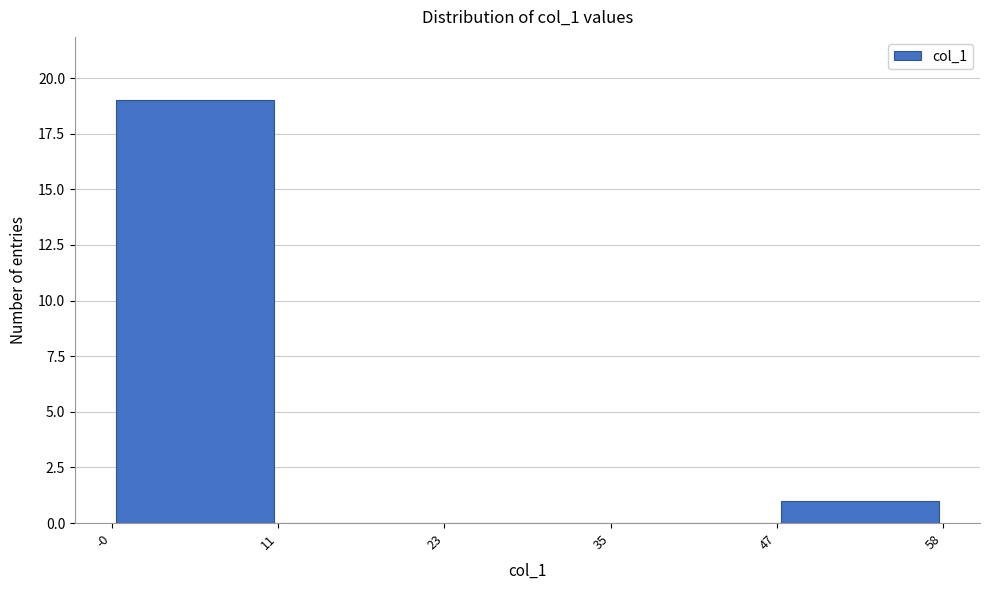

Reading left to right, list every bar in this chart as the range it spans on the x-axis followed by its height. The values are not printed on the chart, so give them approximately, as read against the axis.

-0 to 11: 19
11 to 23: 0
23 to 35: 0
35 to 47: 0
47 to 58: 1